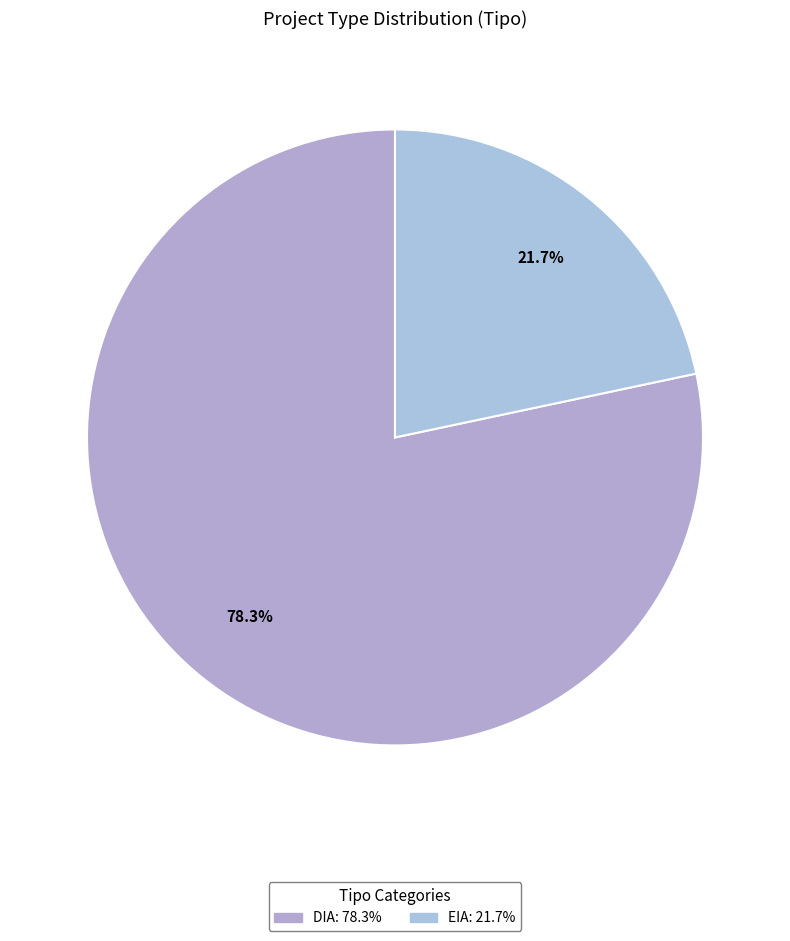

Between DIA and EIA, which is larger?

DIA